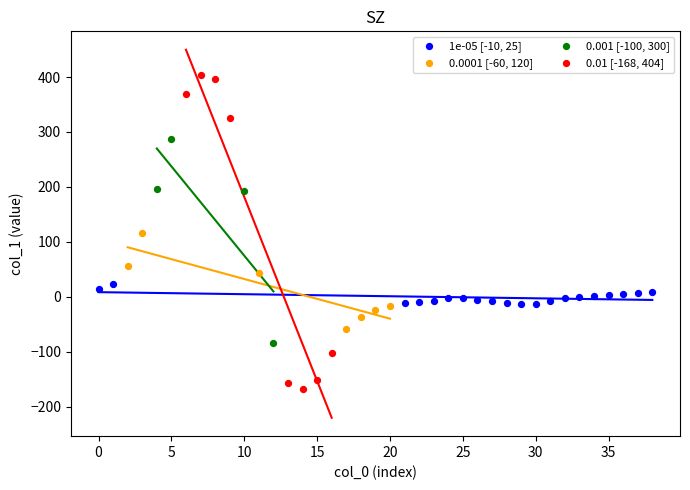

Which series has the largest Y range (max minus min)?

0.01 [-168, 404]